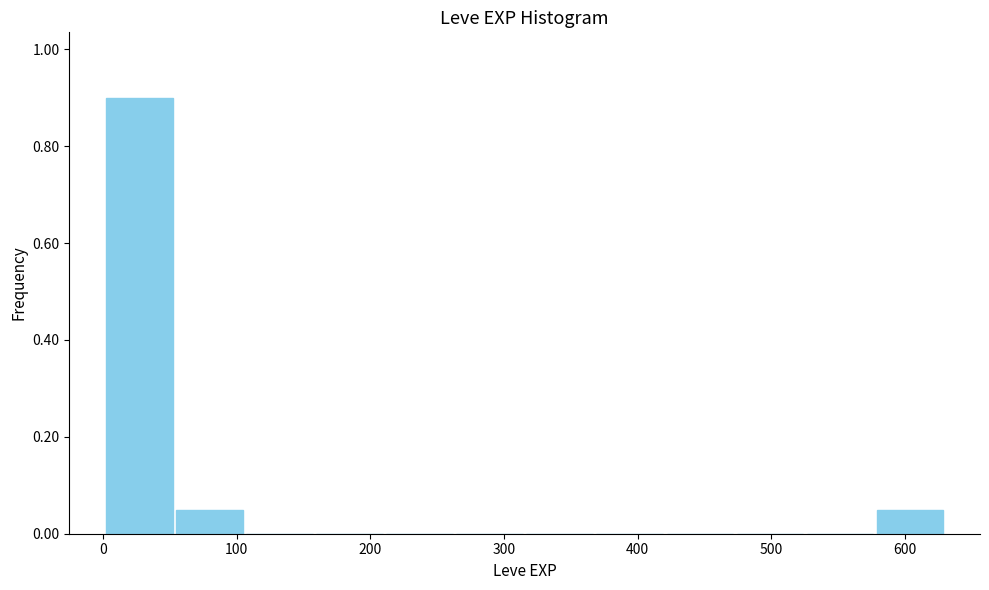

How tall is the bar that spans 0 to 50 on the x-axis? Neither the bar edges nor the heights are printed on the chart, so give them approximately, as read against the axes.

0.90